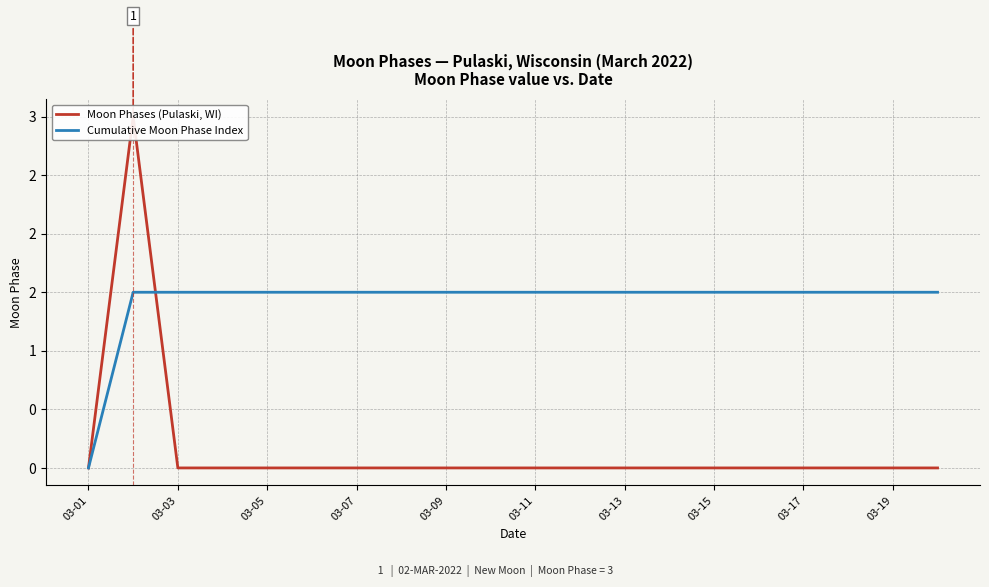

Is it true that Cumulative Moon Phase Index equals 1.5 at 03-15?

True